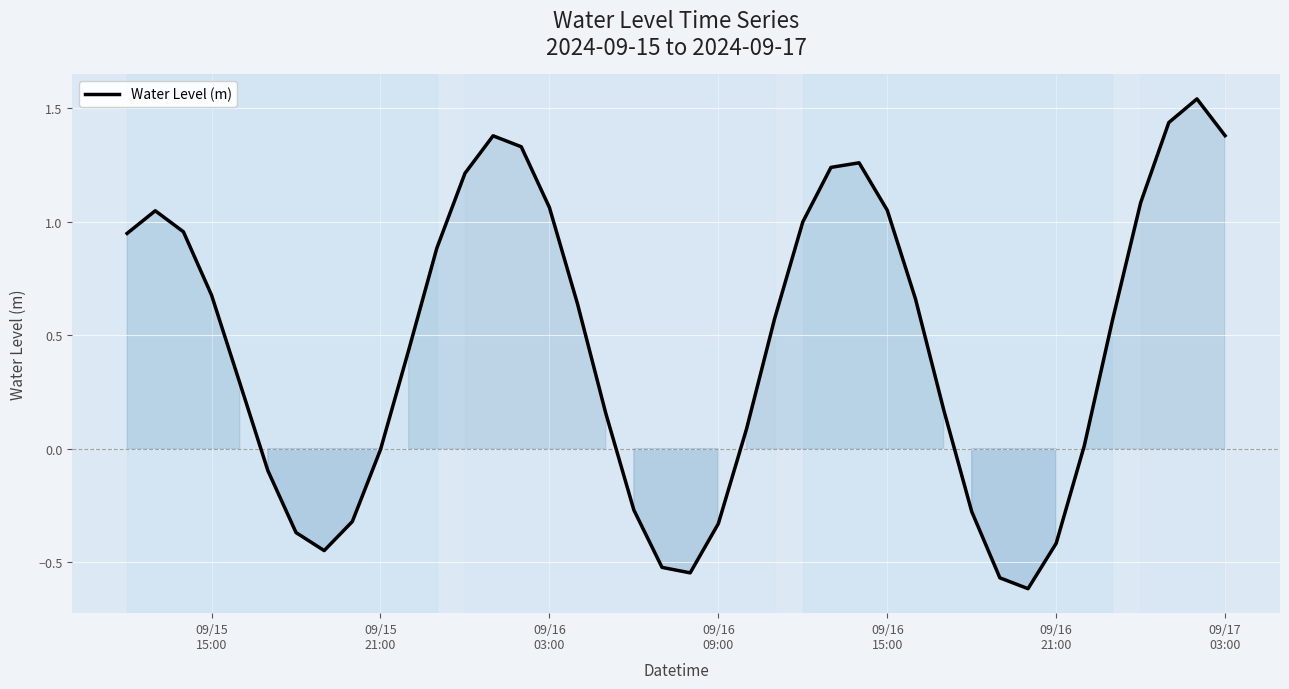

What is the difference between the maximum and minimum values?

2.2